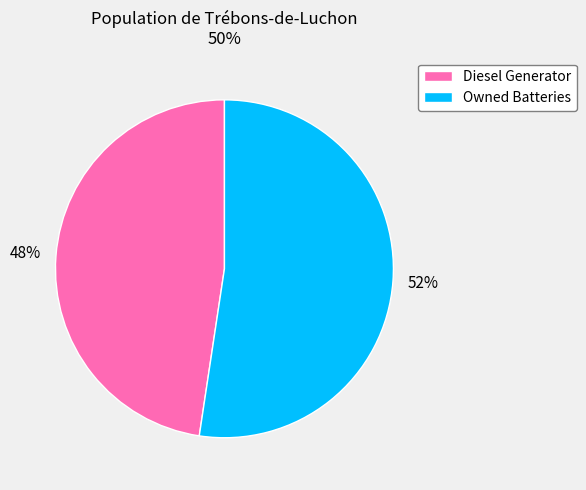

Is it true that Owned Batteries is 52% of the pie?

True